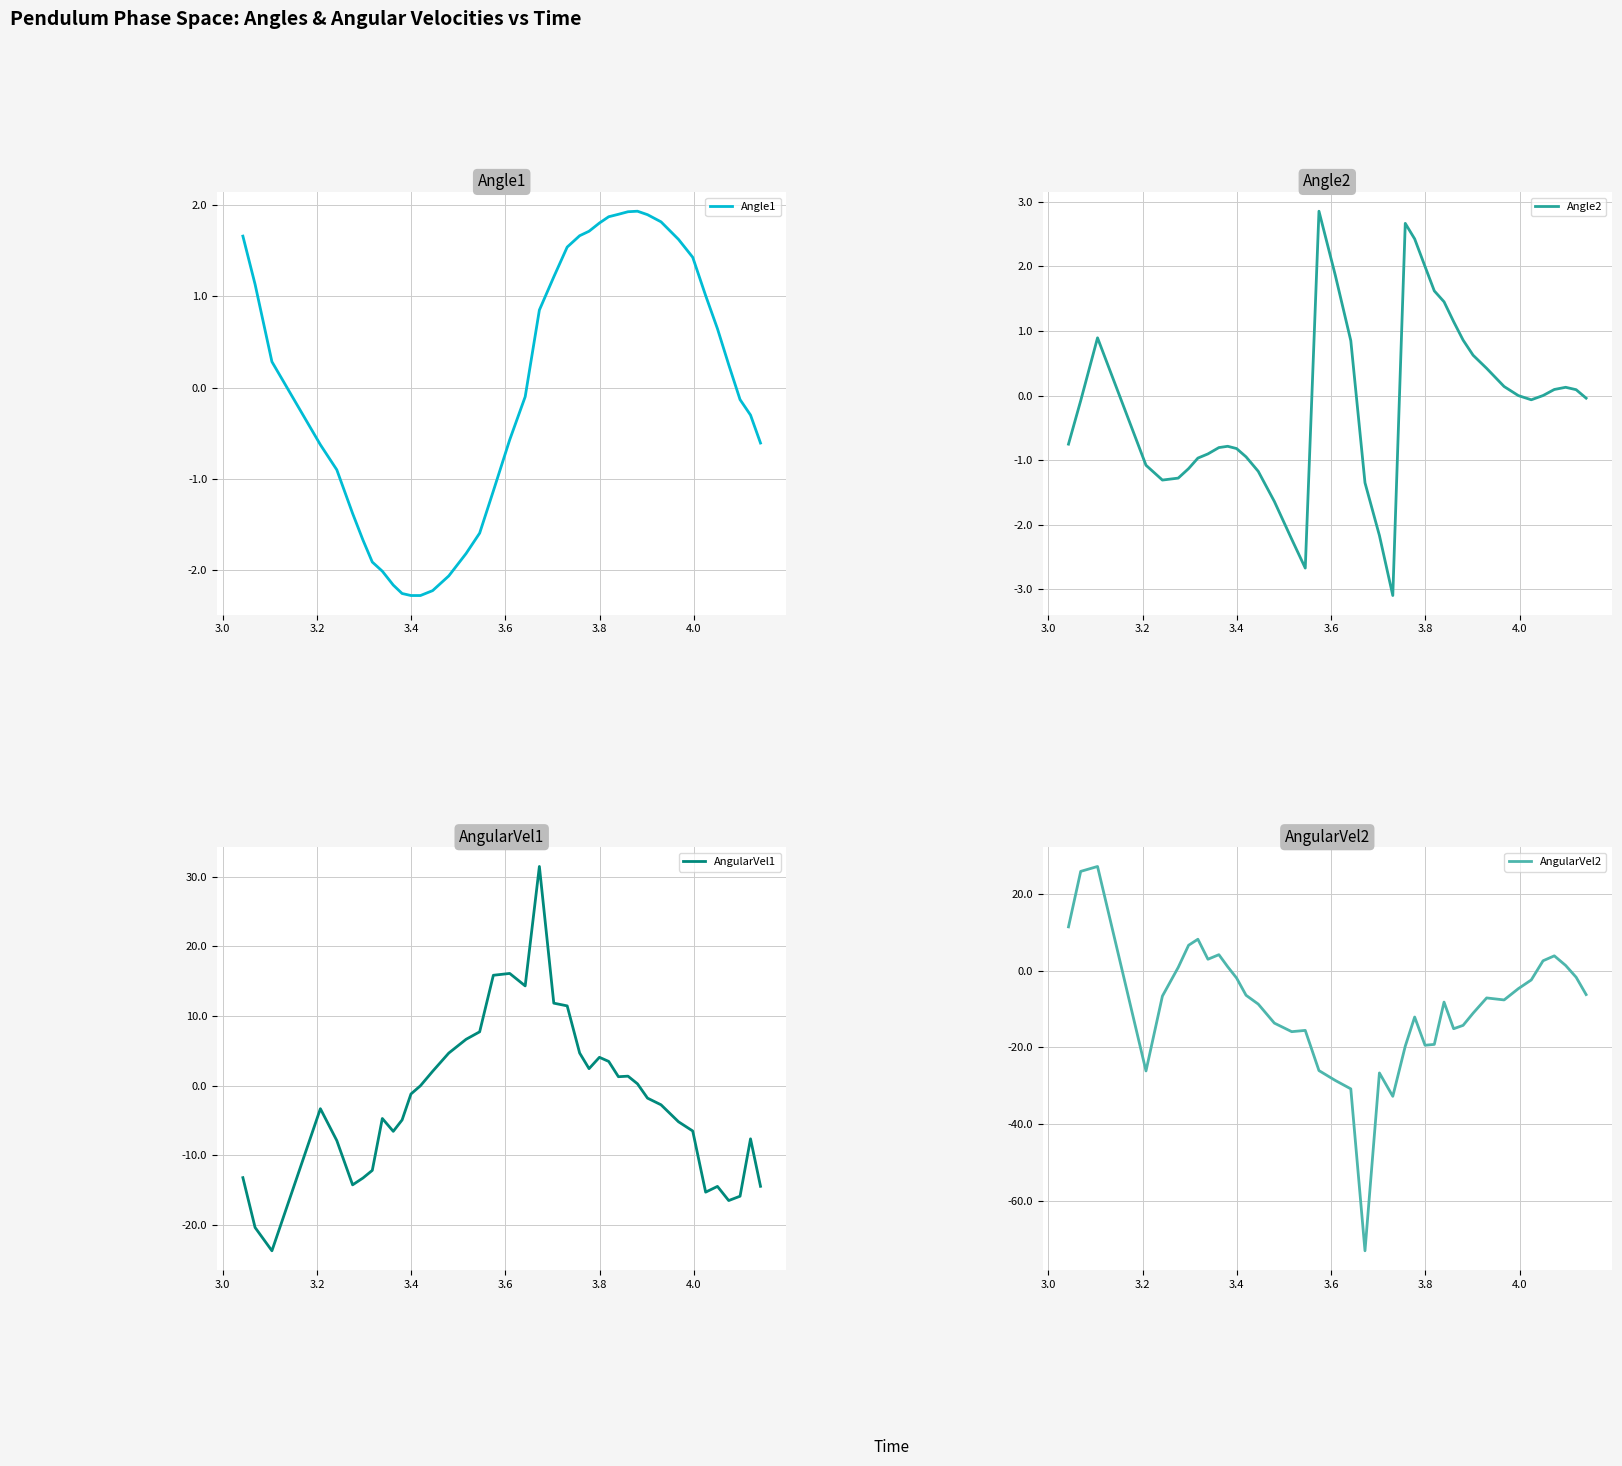

What is the highest value of the Angle1 series?

1.9